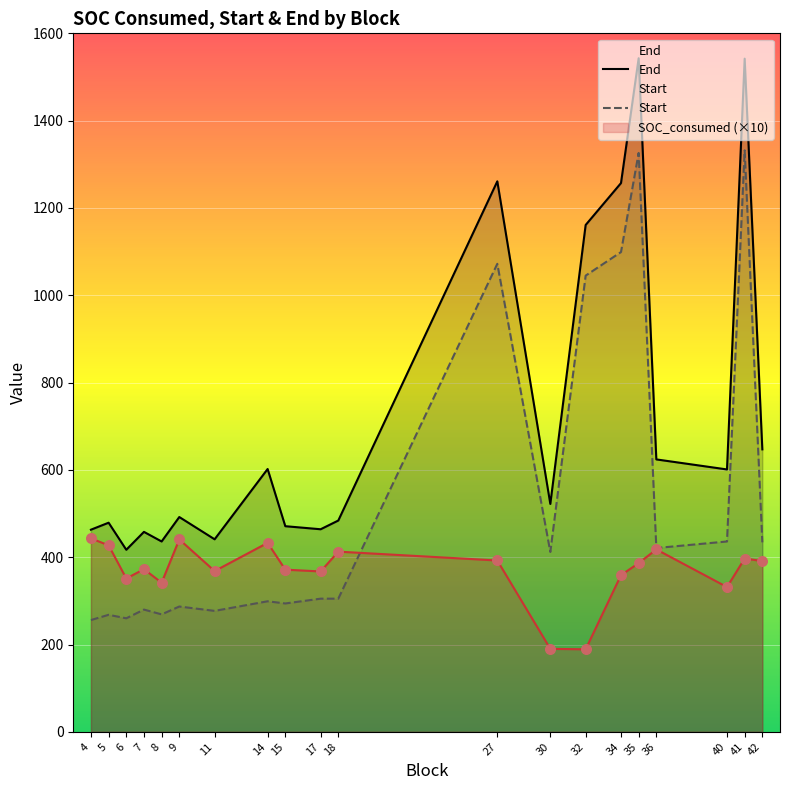

Which series has the widest spread of values?

End